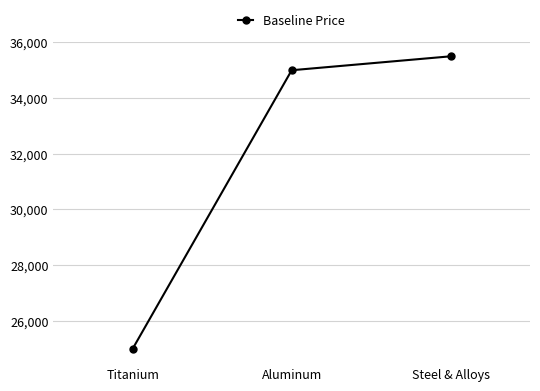

Where is the data nearest to the value 30250?

Aluminum